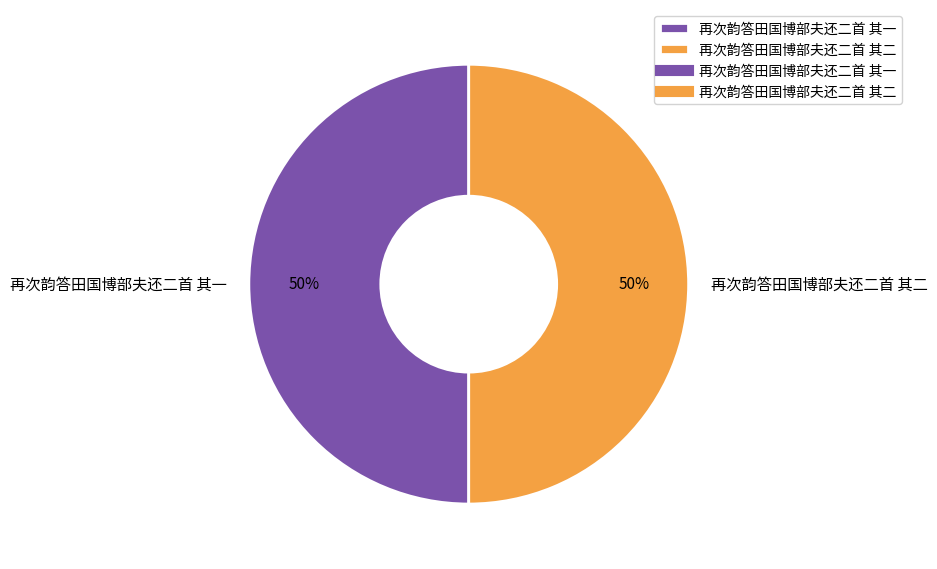

Is it true that 再次韵答田国博部夫还二首 其二 is 50% of the pie?

True